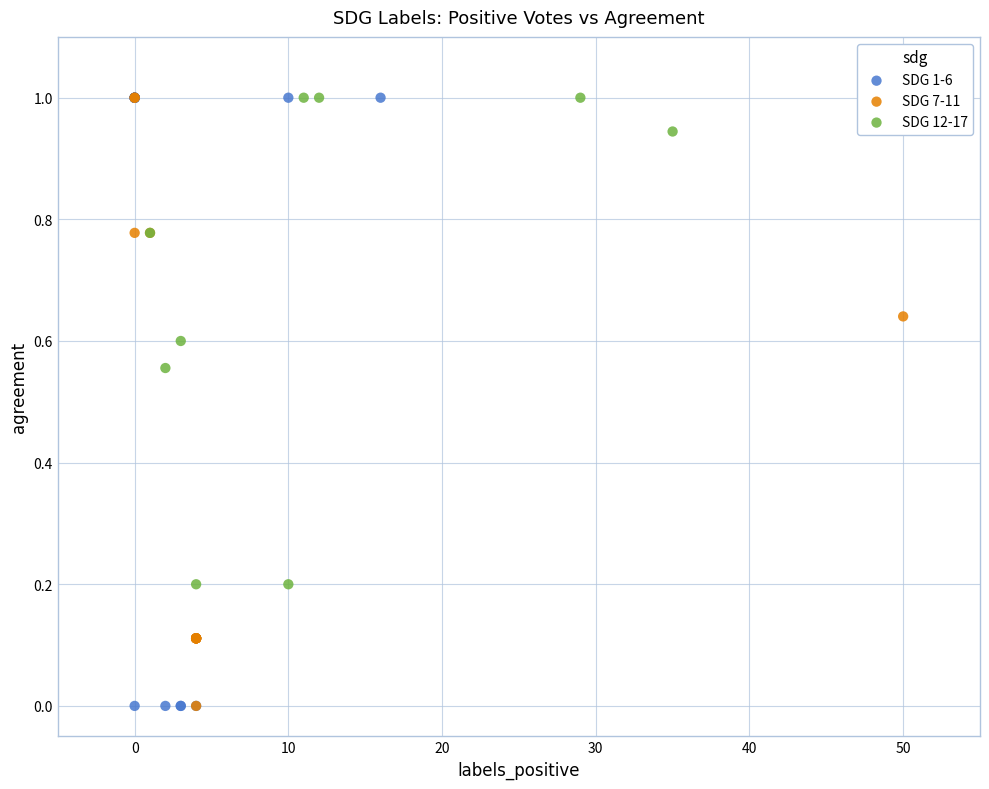

What are all the series names shown in the legend?

SDG 1-6, SDG 7-11, SDG 12-17